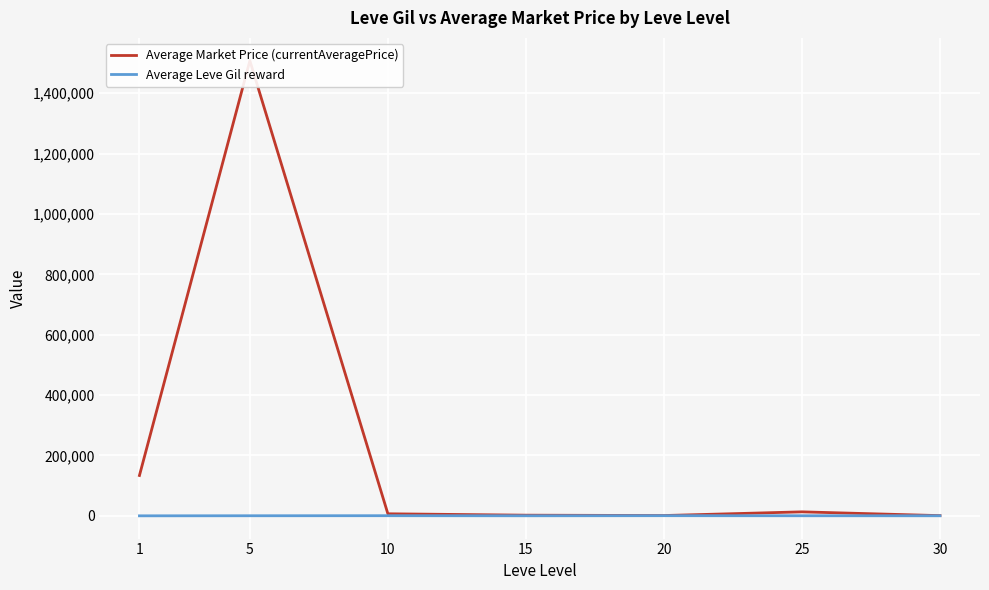

Which series changed the most between 1 and 10?

Average Market Price (currentAveragePrice)